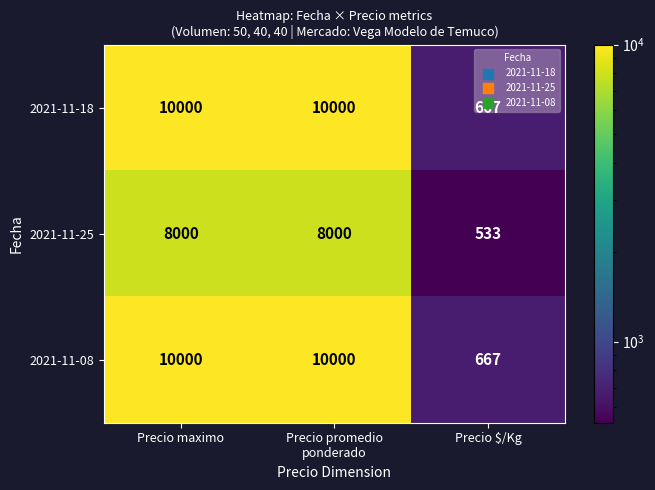

What is the minimum value shown in the chart?

533